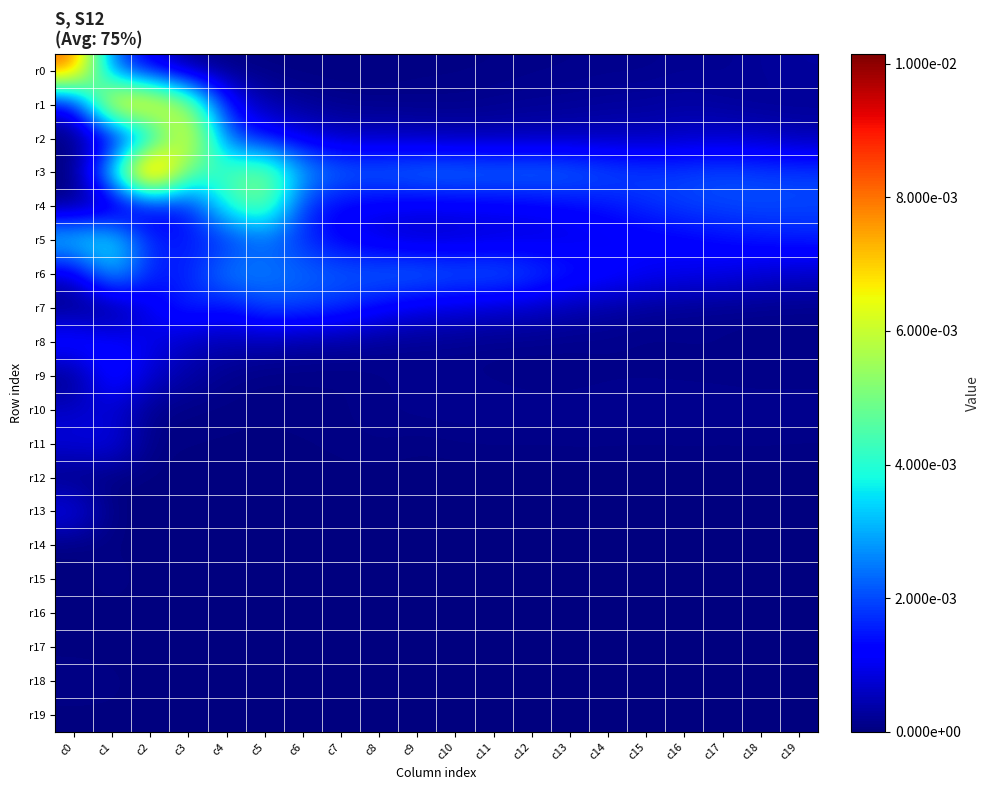

At how many categories does at least one series exceed 0?

20